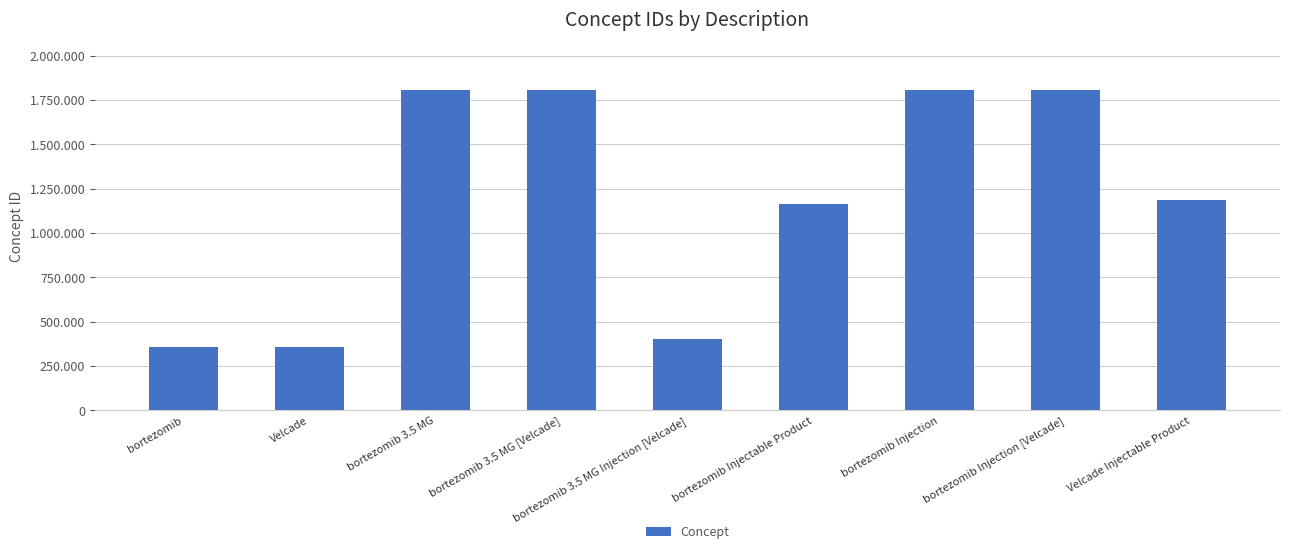

What is the label of the 4th bar from the right?

bortezomib Injectable Product